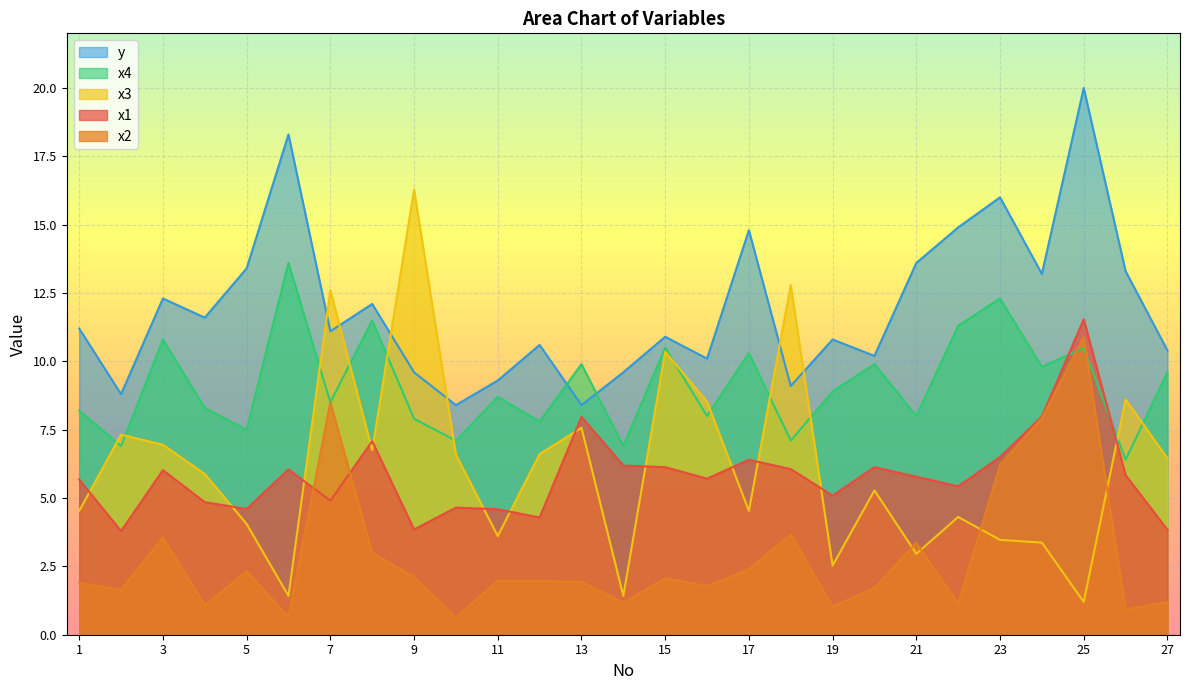

Which has a higher value, 6 or 17?

17